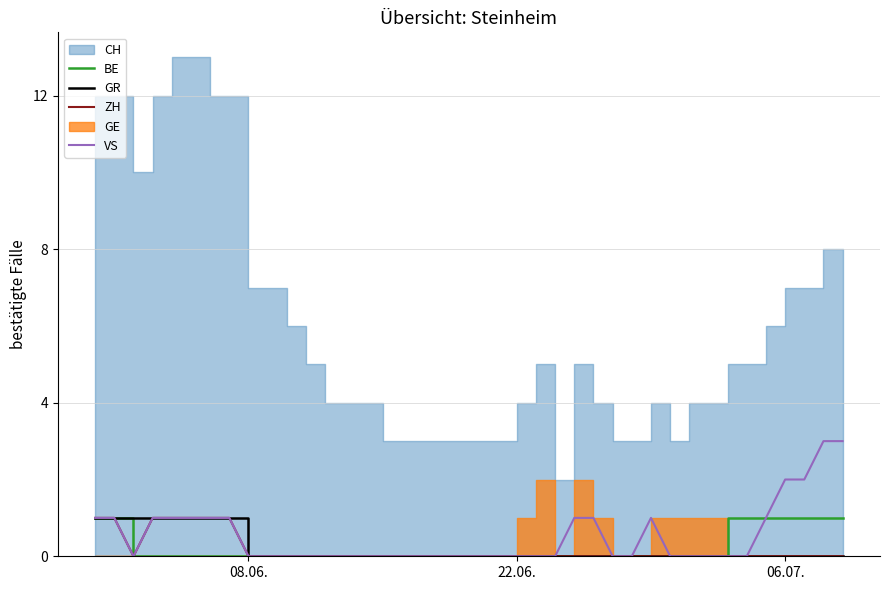

How many data points in BE are above 0?

9